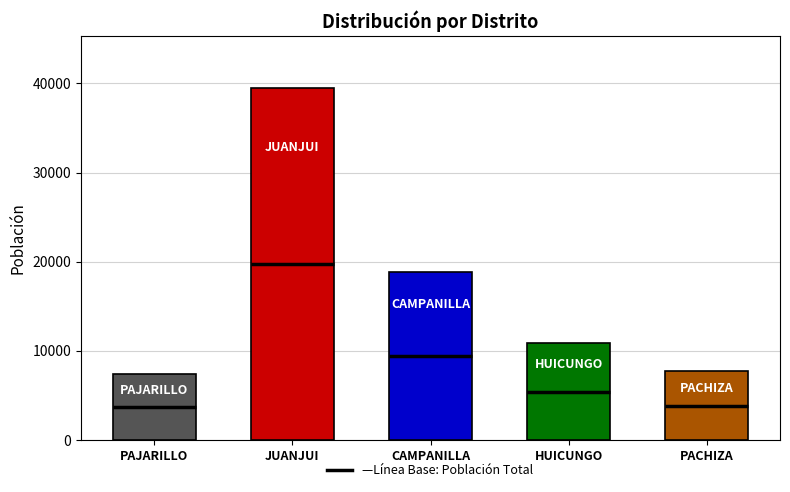

At which label does poblacion reach its minimum?

PAJARILLO